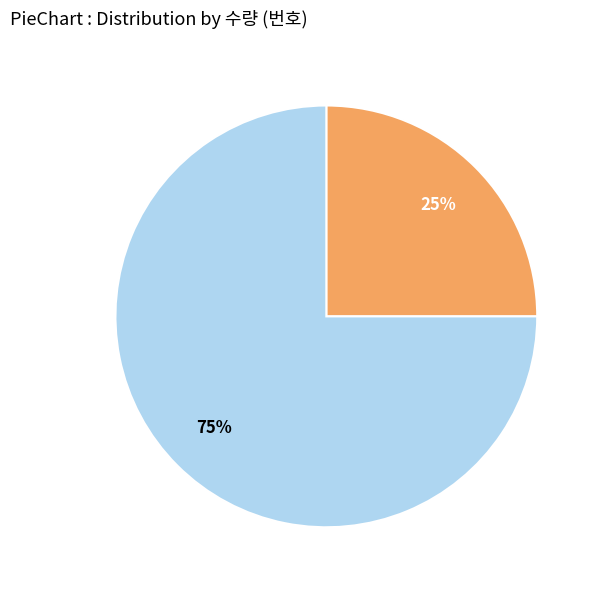

How many slices are in this pie chart?

2